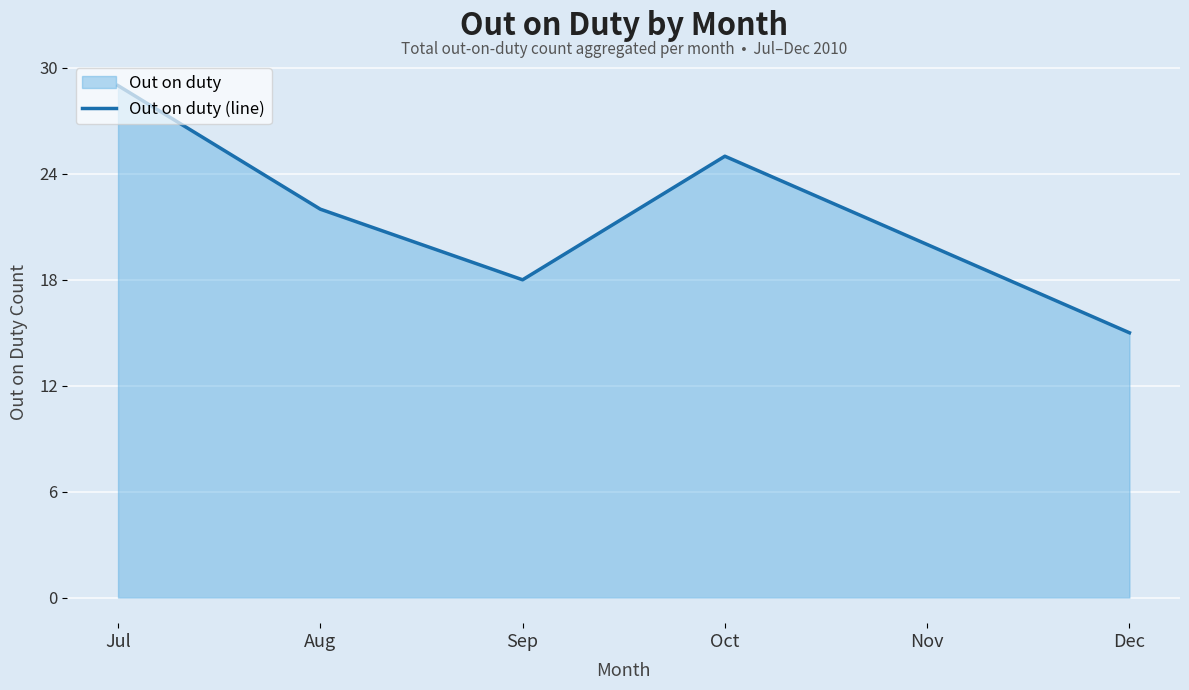

Reading left to right, extract all data points from this chart.

29	22	18	25	20	15